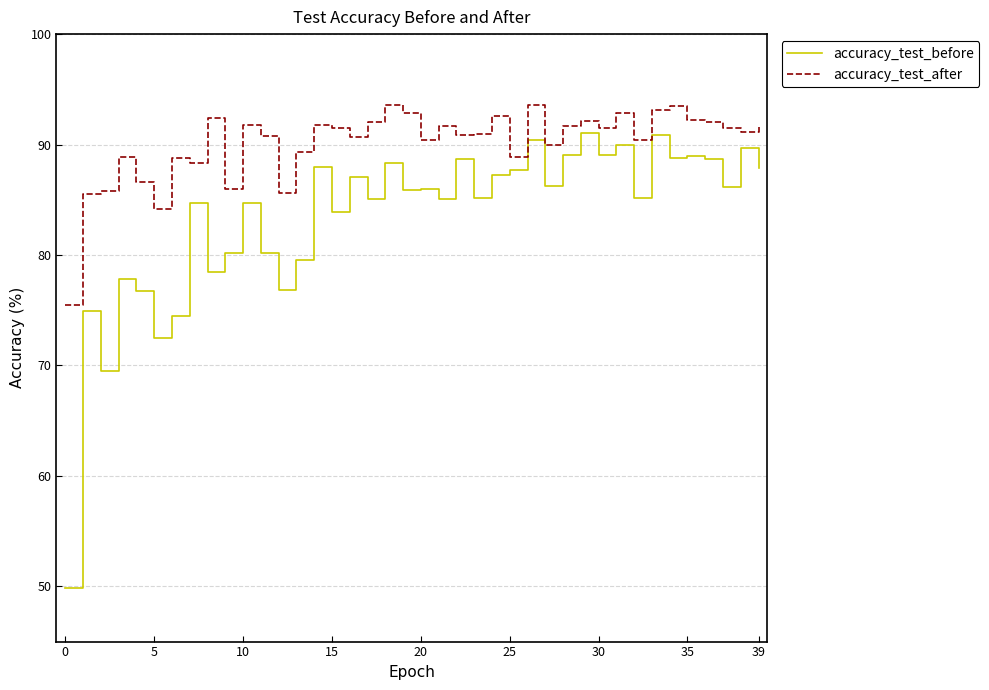

Which series has the largest total across all categories?

accuracy_test_after